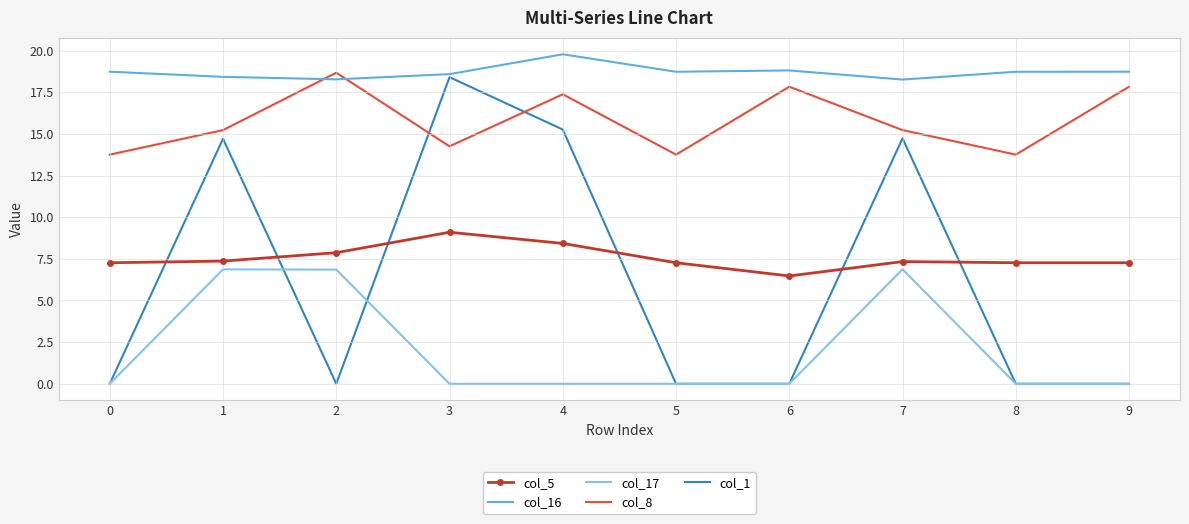

Is the value of col_16 at 1 greater than the value of col_8 at 4?

Yes